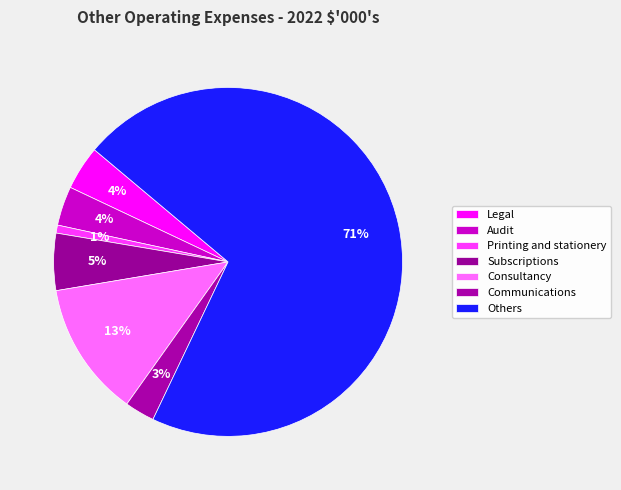

How many slices are in this pie chart?

7